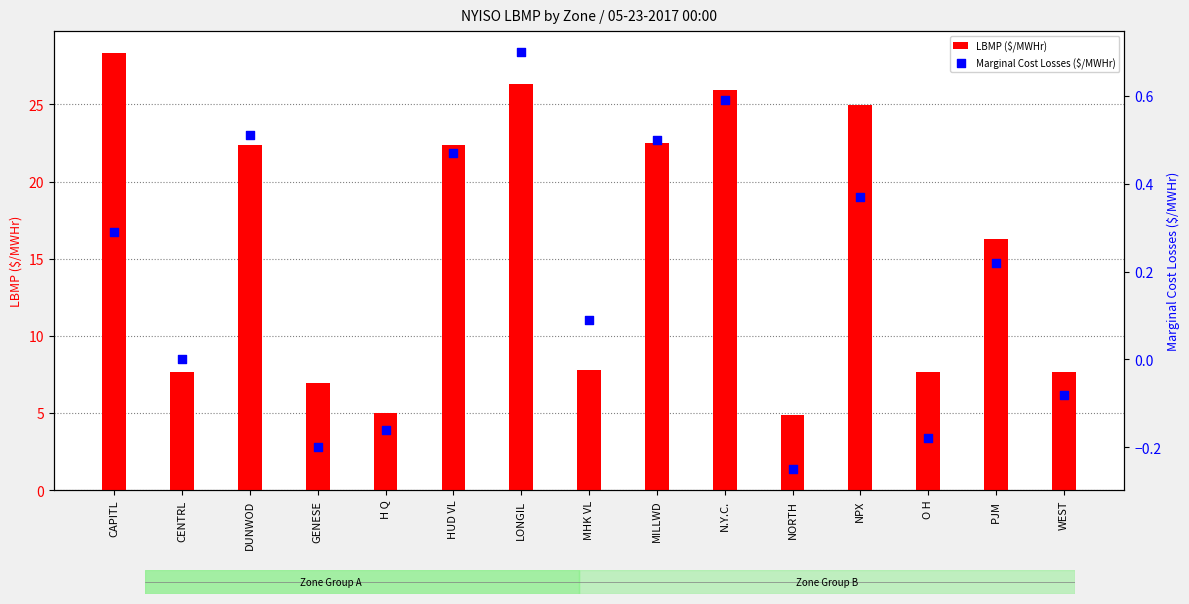

What is the total value across all series at CAPITL?

28.6